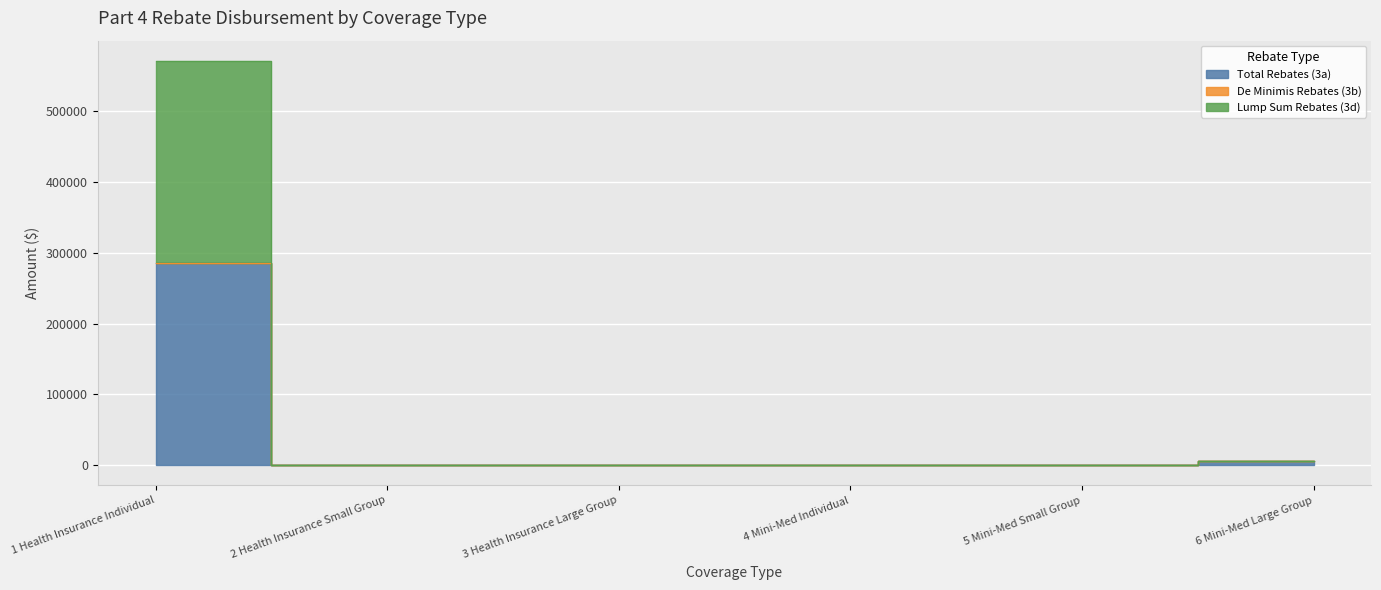

At 2 Health Insurance Small Group, list the series in order from smallest to largest.

Total Rebates (3a), De Minimis Rebates (3b), Lump Sum Rebates (3d)